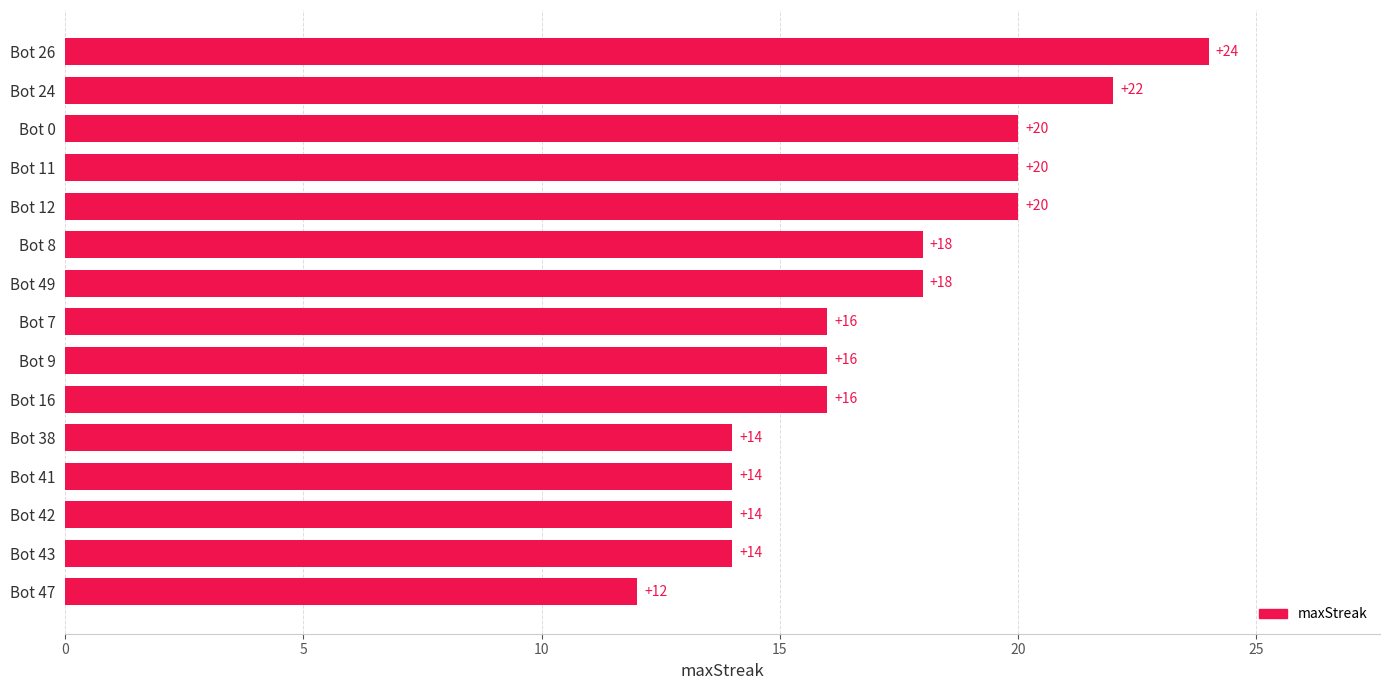

How many values are between 14 and 20?

12